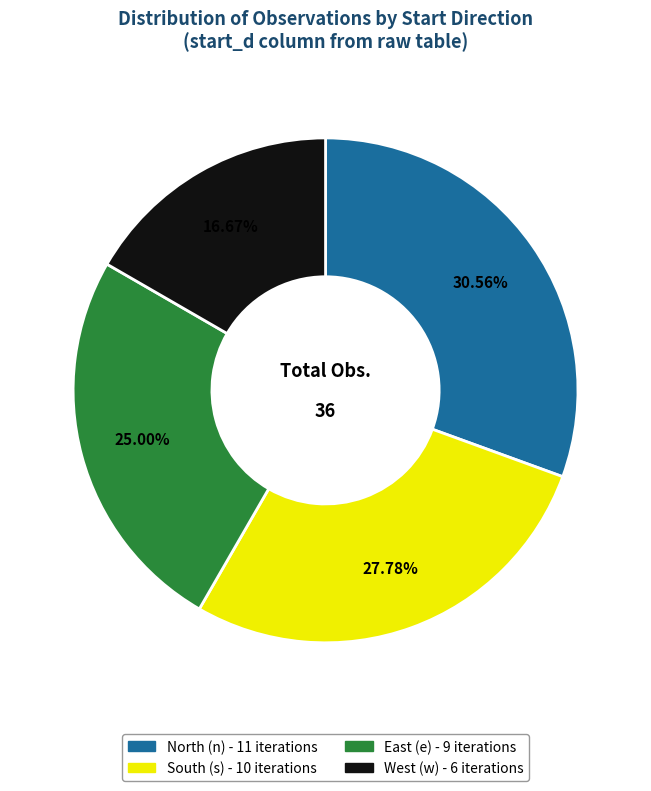

Is there a majority slice in this chart?

No